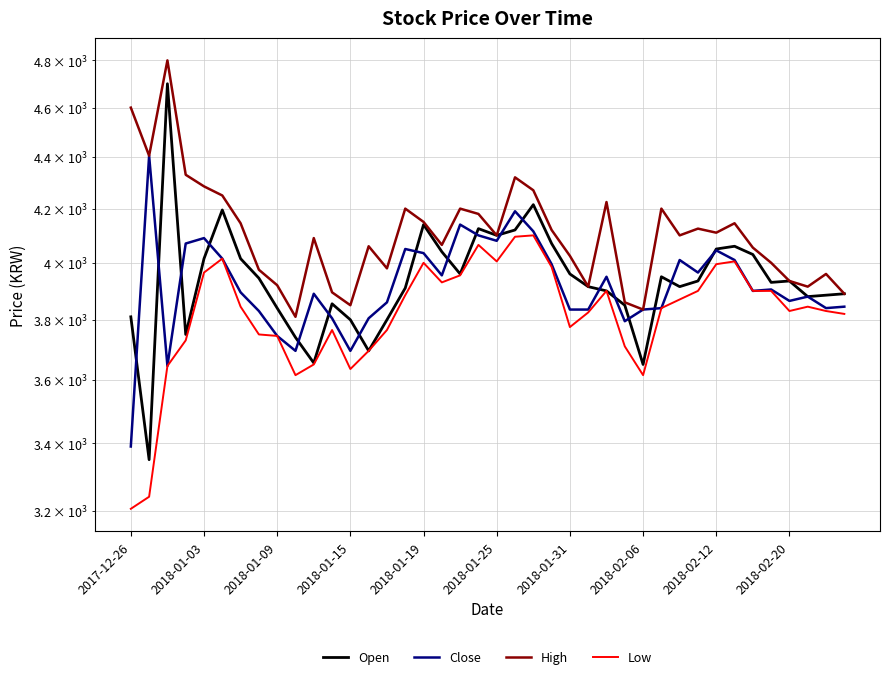

True or false: Low and Close cross at least once.

False